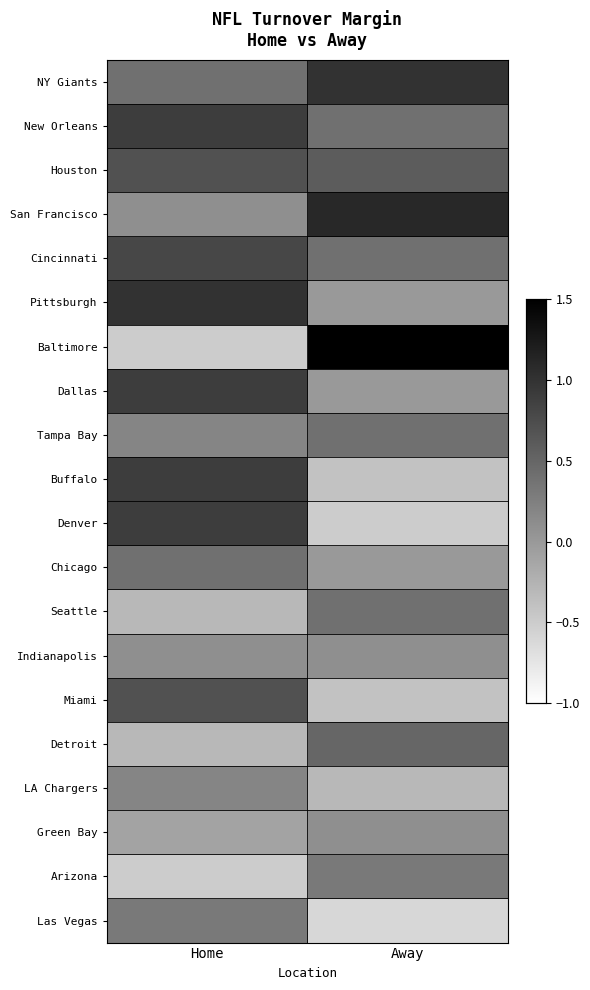

How many categories are shown in the chart?

2